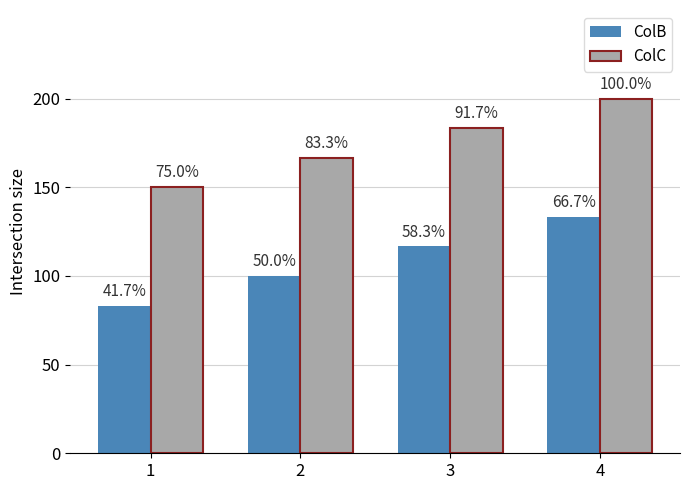

At which label does ColC reach its peak?

4